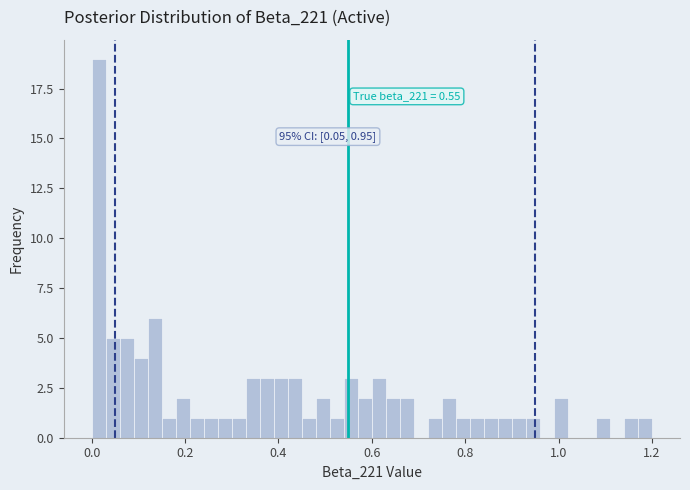

Around what value on the x-axis is the tallest bar? Give the approximate position of its centre, as read against the axis.

0.02